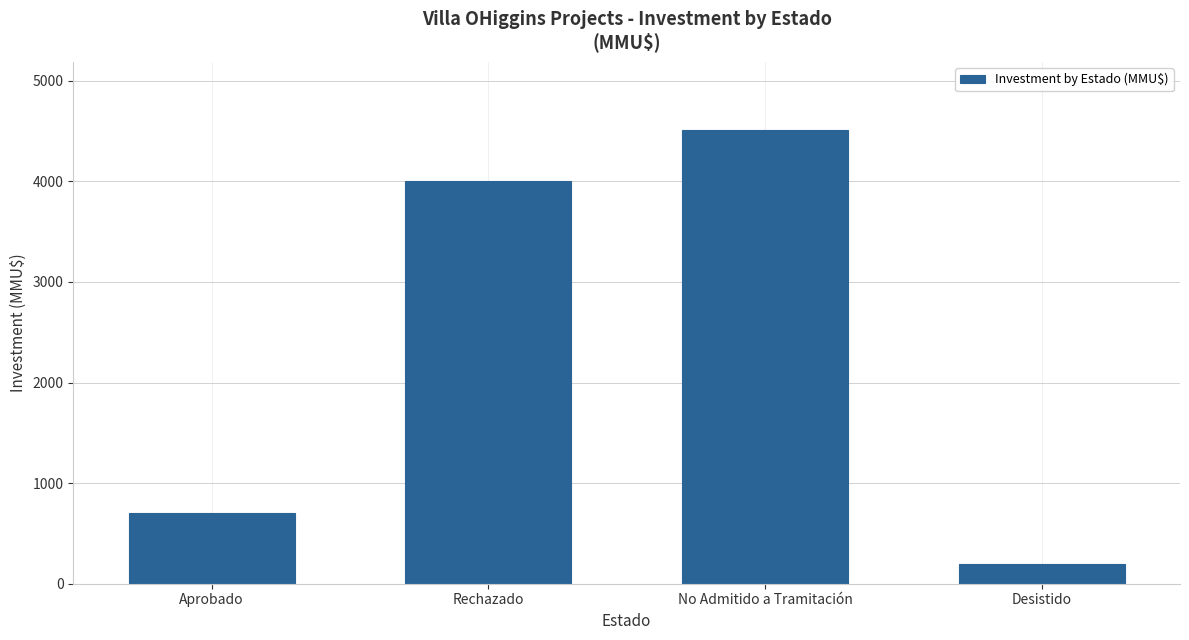

How many values are below 4003?

2